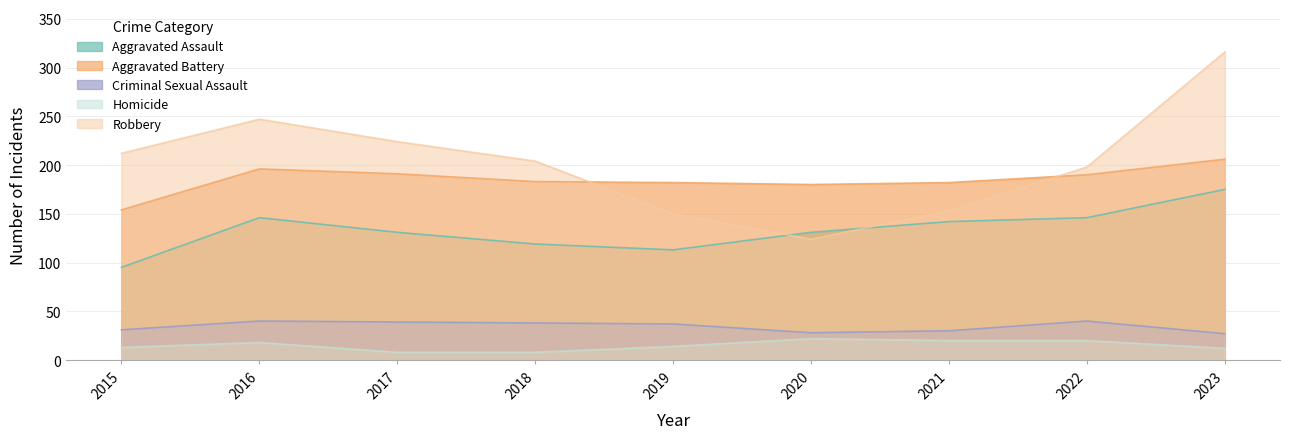

Reading left to right, what are all the values shown in this chart?

Aggravated Assault: 95	146	131	119	113	131	142	146	175
Aggravated Battery: 154	196	191	183	182	180	182	190	206
Criminal Sexual Assault: 31	40	39	38	37	28	30	40	27
Homicide: 13	18	8	8	14	22	20	20	12
Robbery: 212	247	224	204	150	124	153	198	316